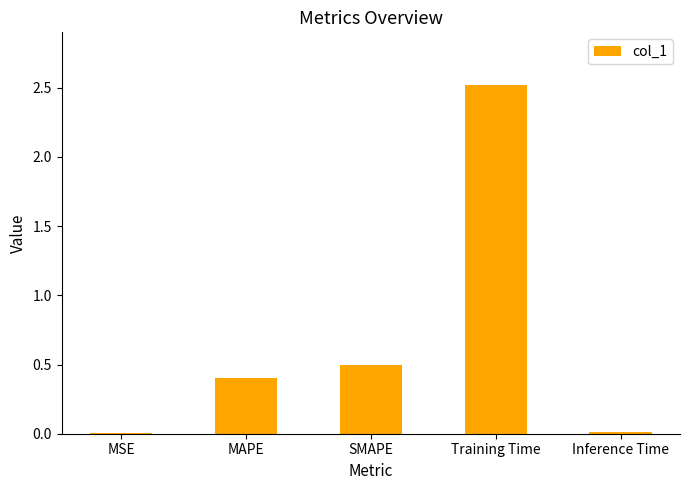

Is it true that the value at Inference Time is 0.0?

True